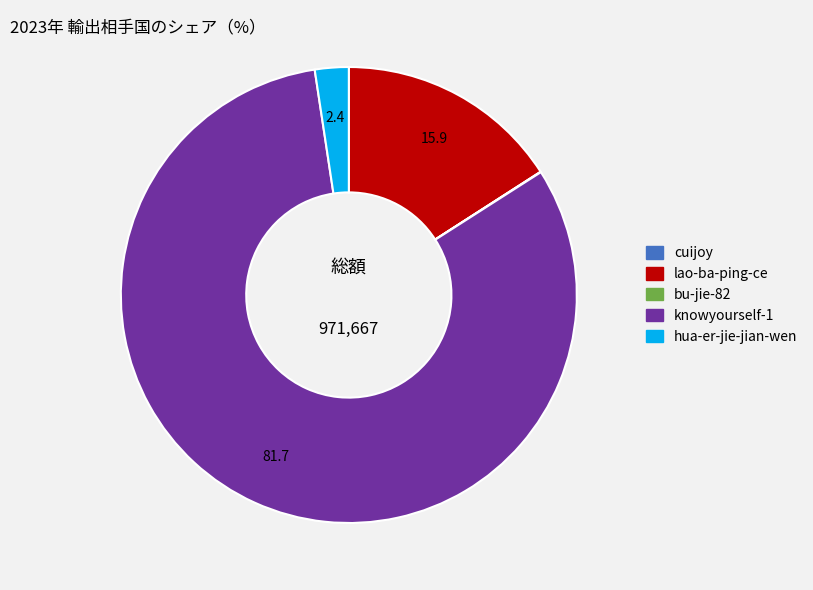

The knowyourself-1 slice represents 91% of the pie. True or false?

False